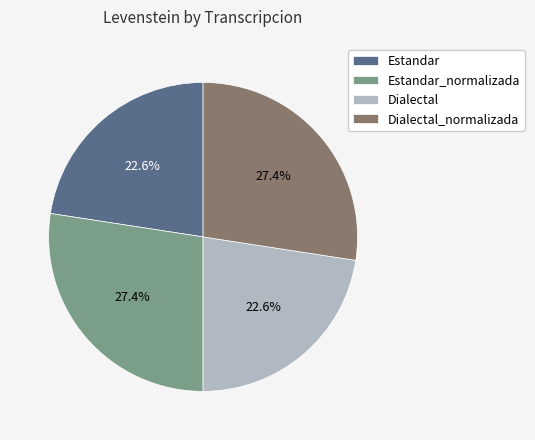

What is the total percentage of Estandar_normalizada and Estandar?

50.0%